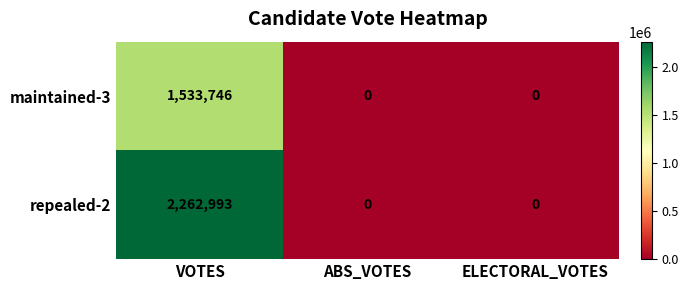

Count the number of data series in this chart.

2